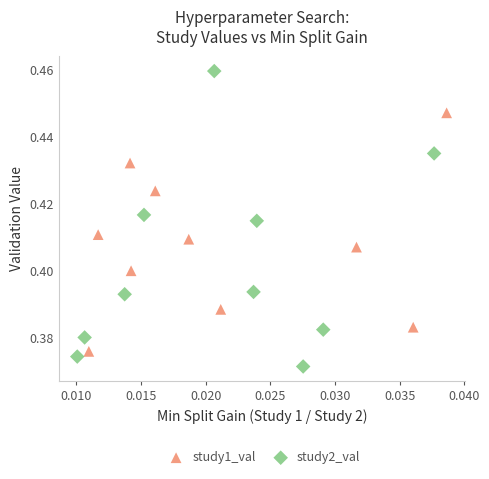

Which series contains the lowest Y value?

study2_val